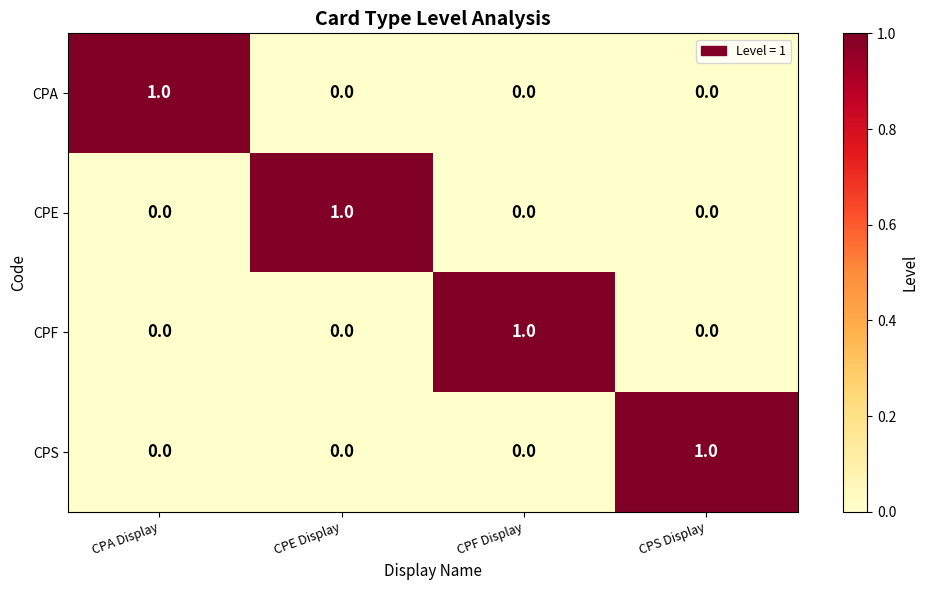

Reading right to left, extract all data points from this chart.

CPA: 0	0	0	1
CPE: 0	0	1	0
CPF: 0	1	0	0
CPS: 1	0	0	0